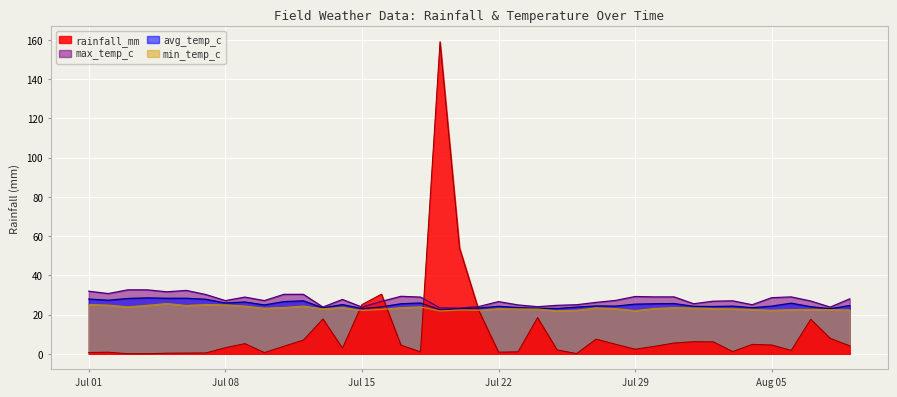

At which label does avg_temp_c first exceed 24?

Jul 01